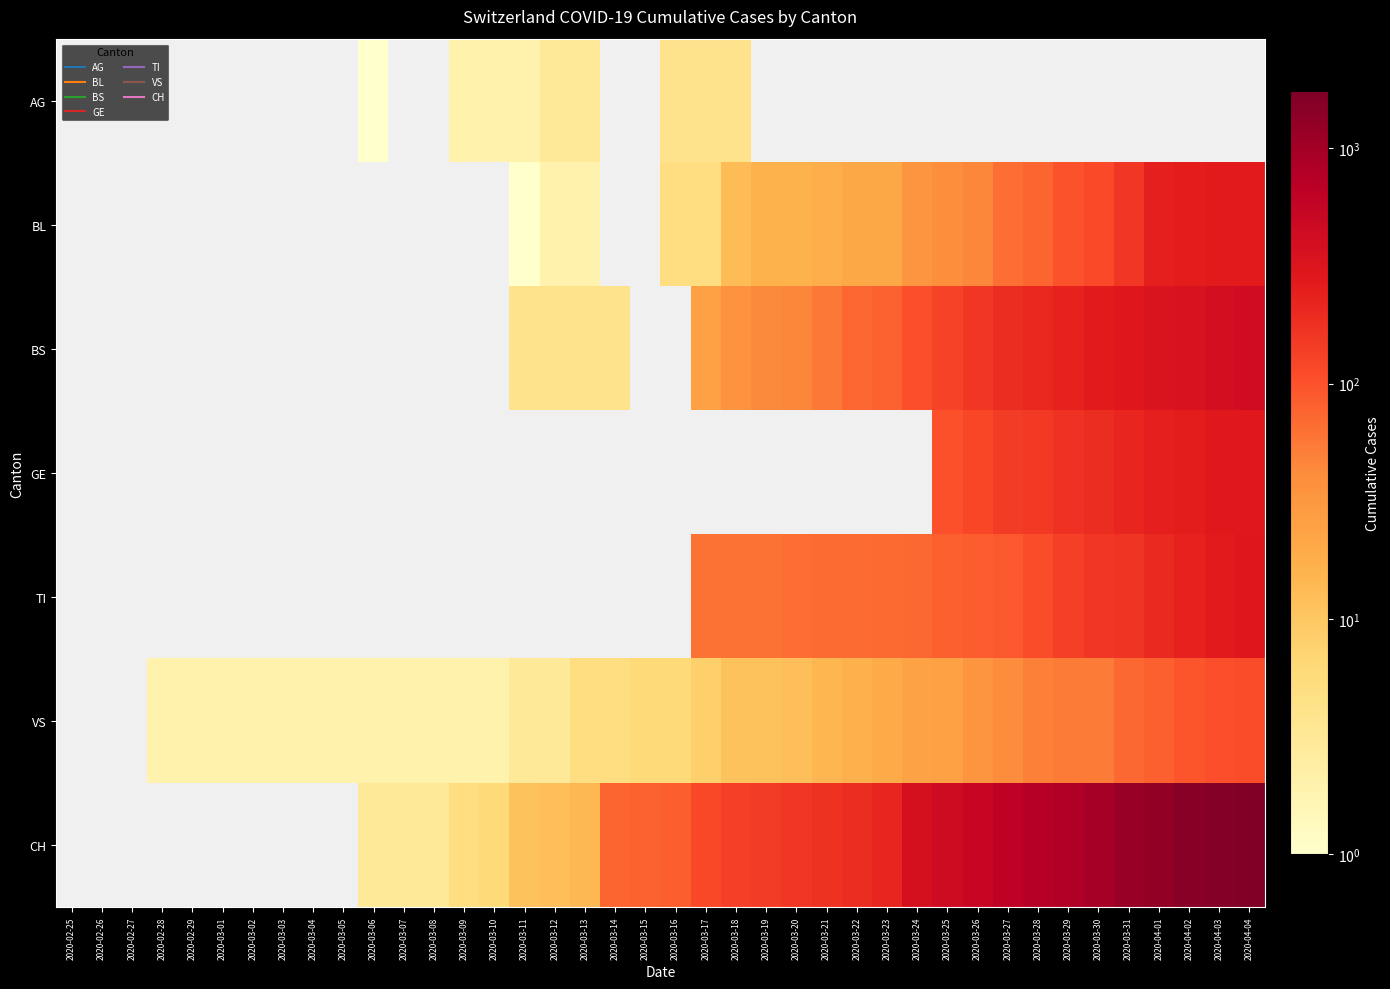

What is the spread (max minus min) of values at 2020-03-17?

112.0